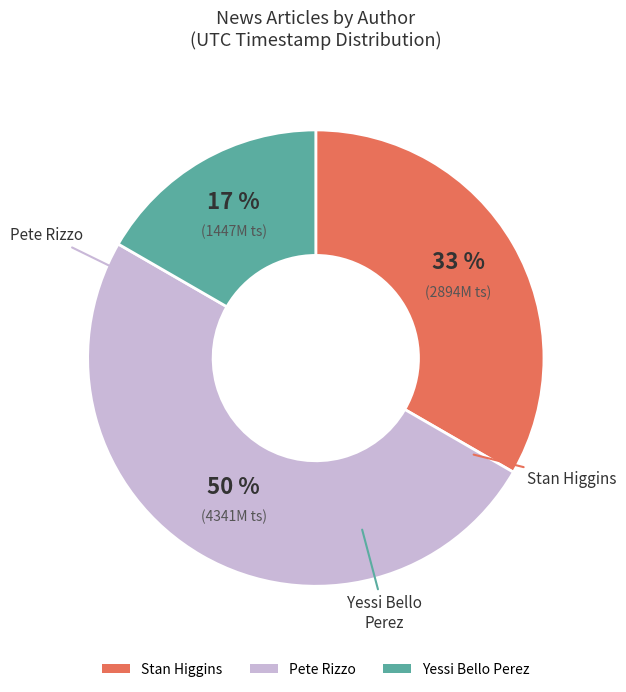

To the nearest percent, what is the difference between the largest and smallest slice percentages?

33%